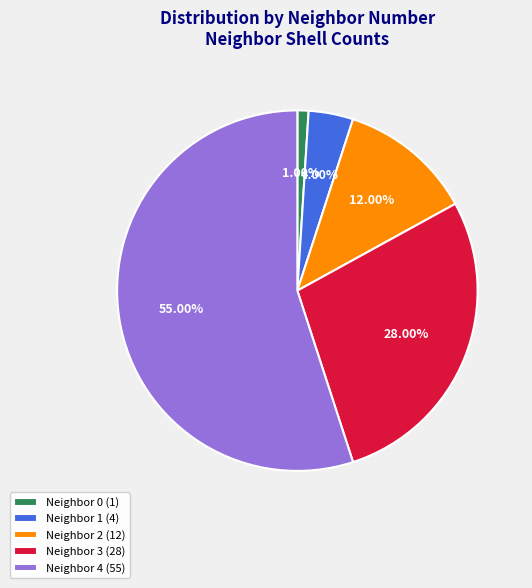

Which slice represents more than half of the pie?

Neighbor 4 (55)